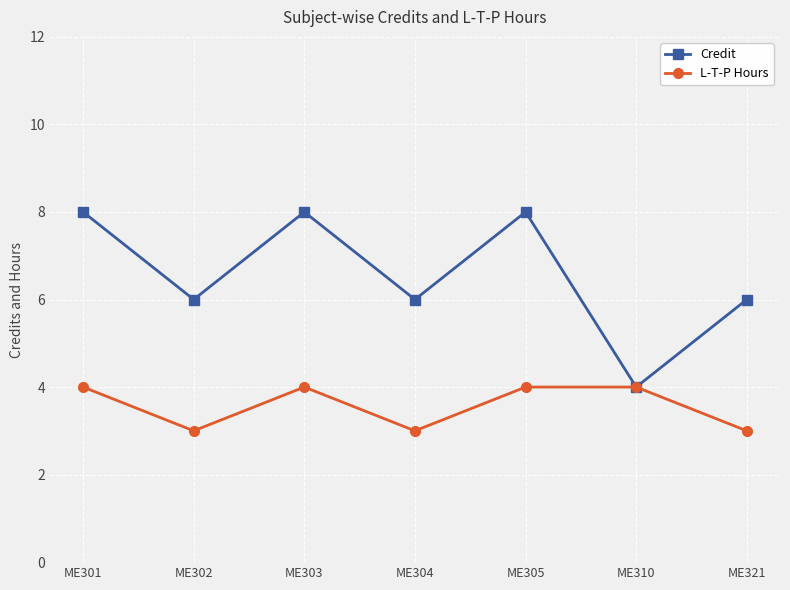

What is the sum of all L-T-P Hours values?

25